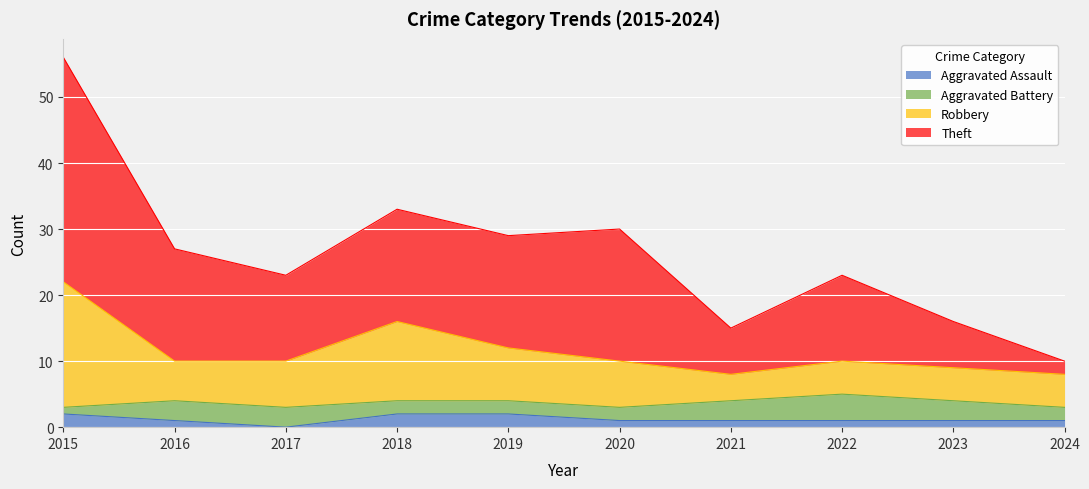

True or false: Aggravated Assault has a value of 2 at 2019.

True